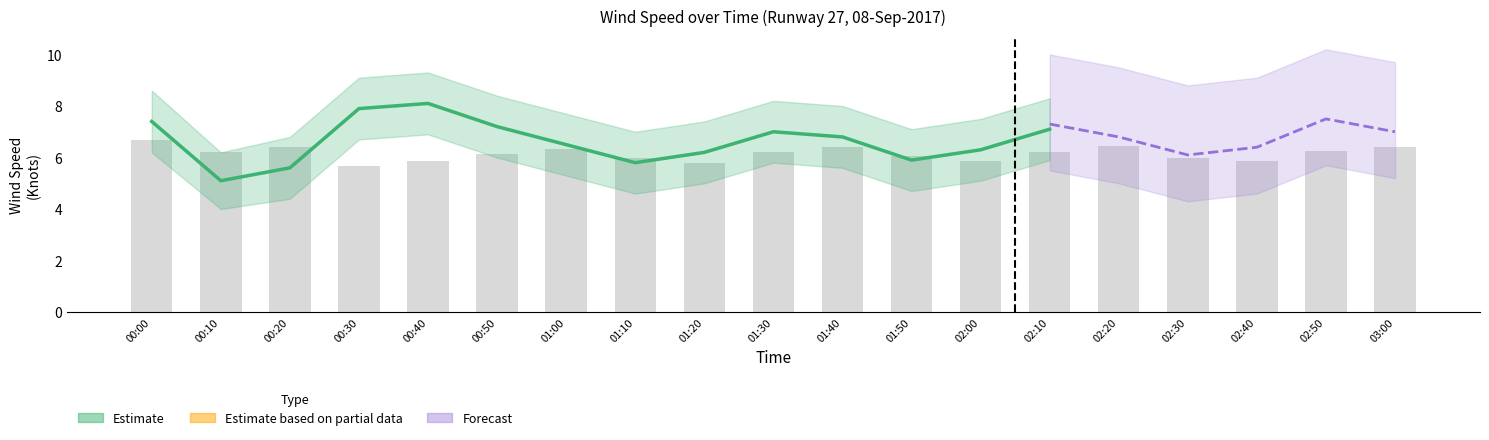

What is the sum of all values?

116.8